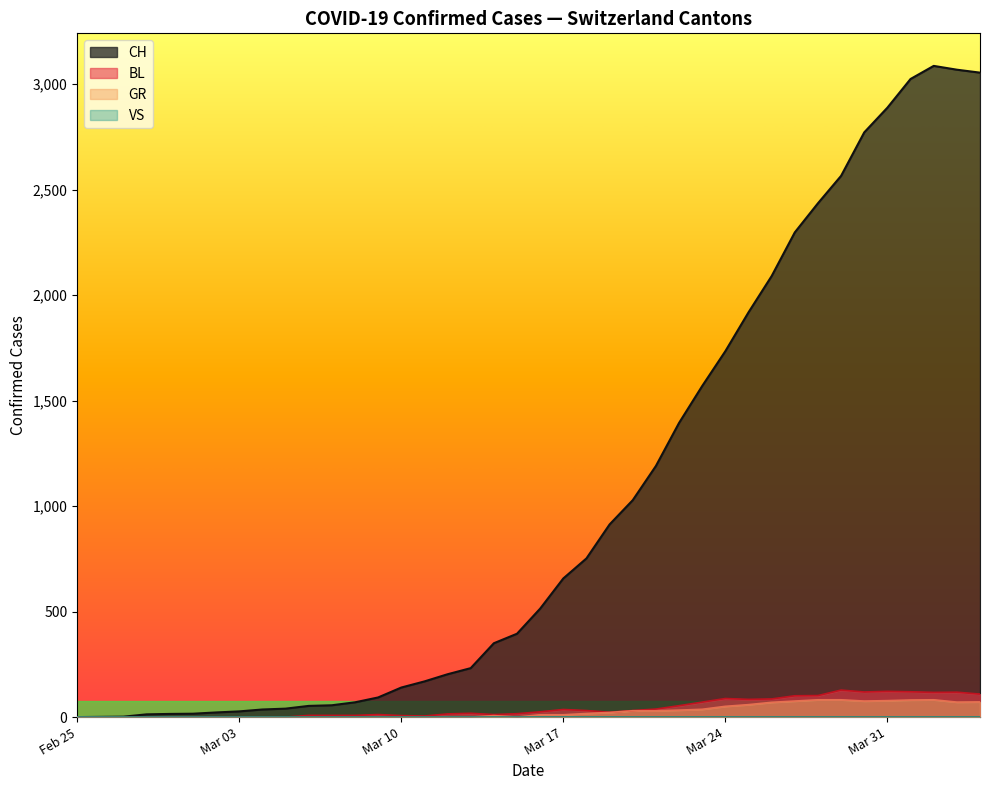

How many categories are shown in the chart?

40